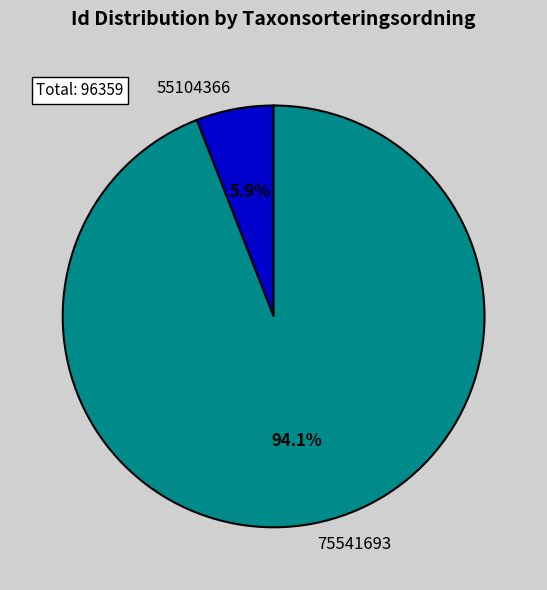

To the nearest percent, what is the average slice percentage?

50%